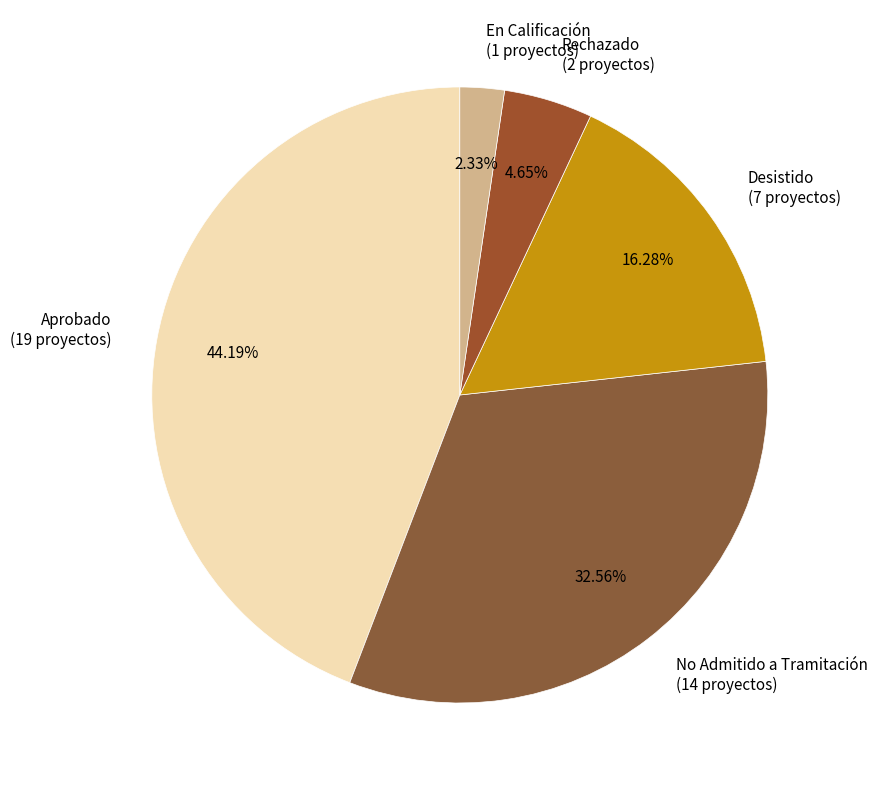

What percentage is the En Calificación slice, to the nearest percent?

2%